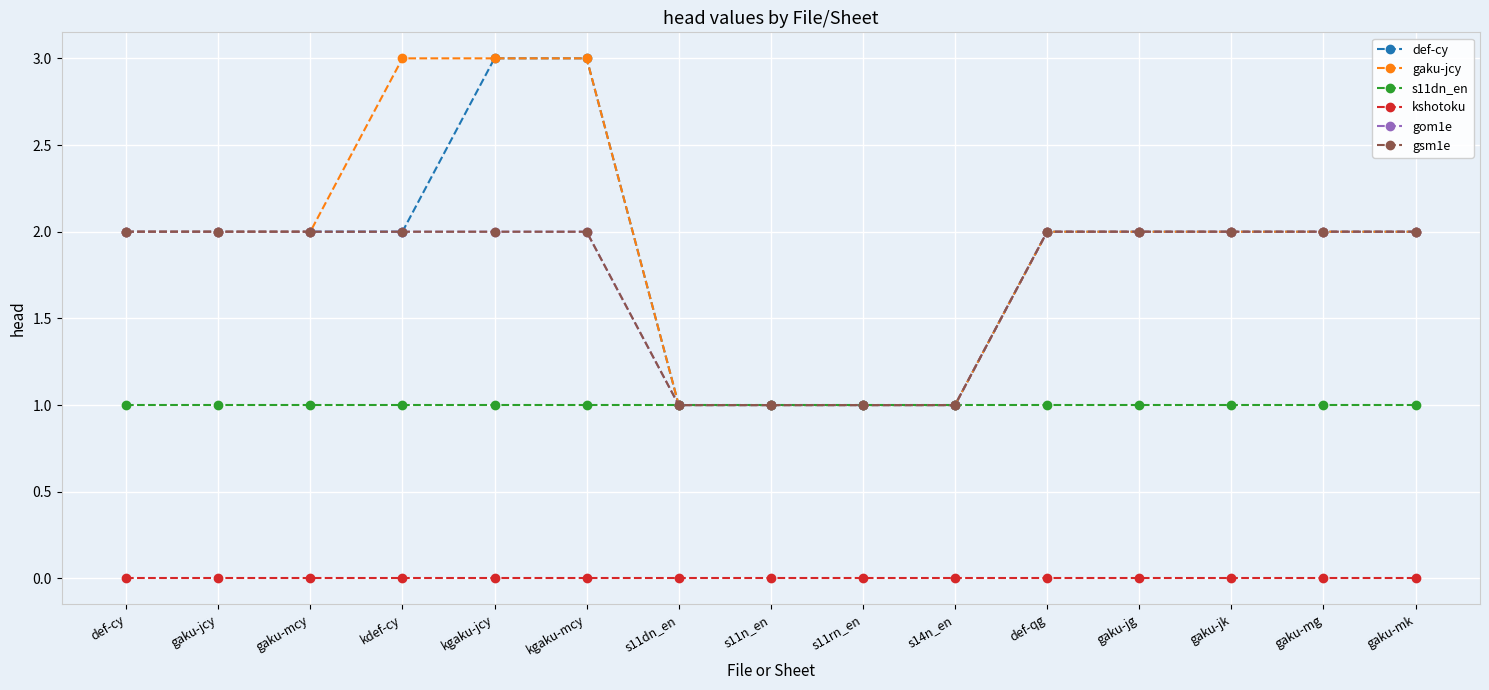

How many lines are shown in the chart?

6